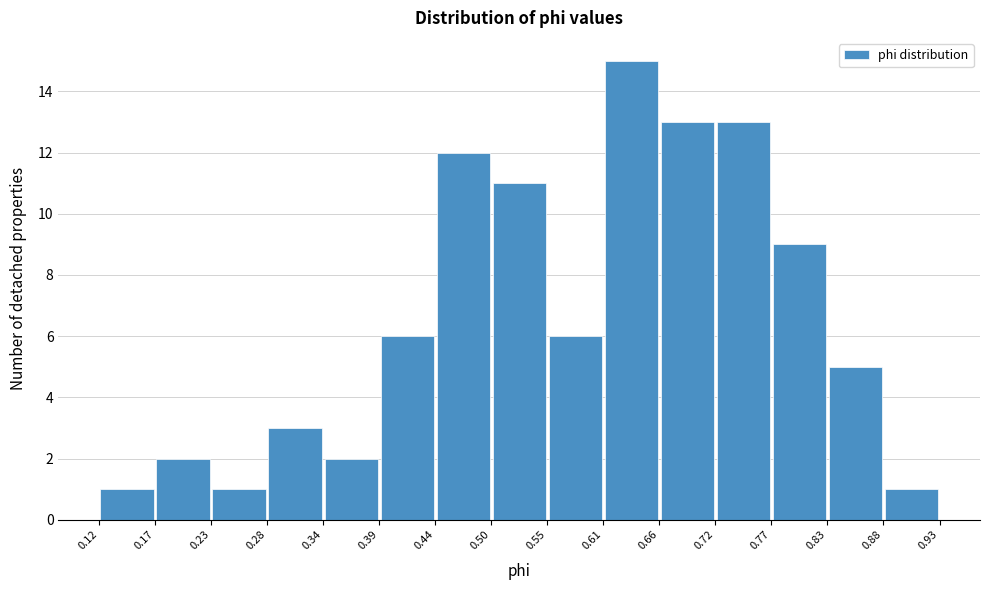

Over which range of the x-axis is the bar tallest?

0.61 to 0.66